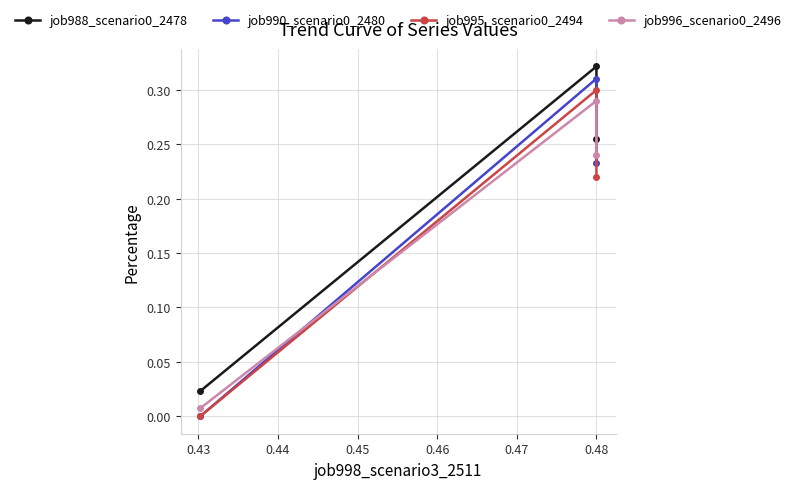

Which series has the widest spread of values?

job990_scenario0_2480